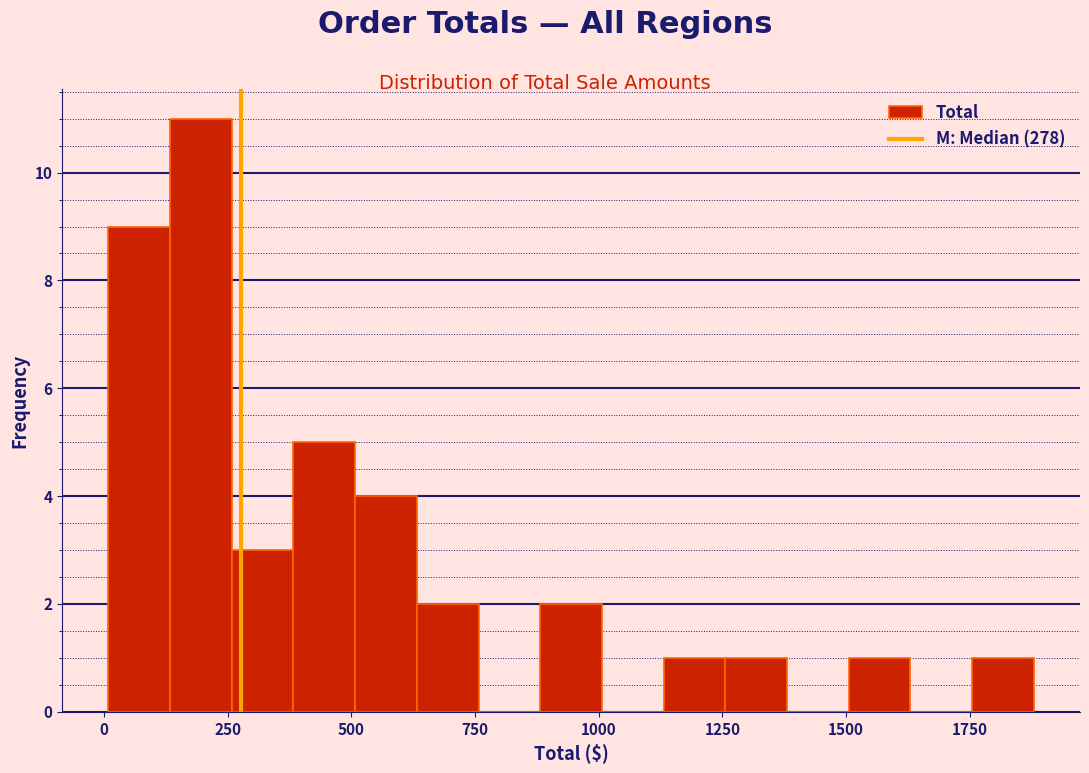

Read against the x-axis, roughly where is the centre of the tallest bar?

200